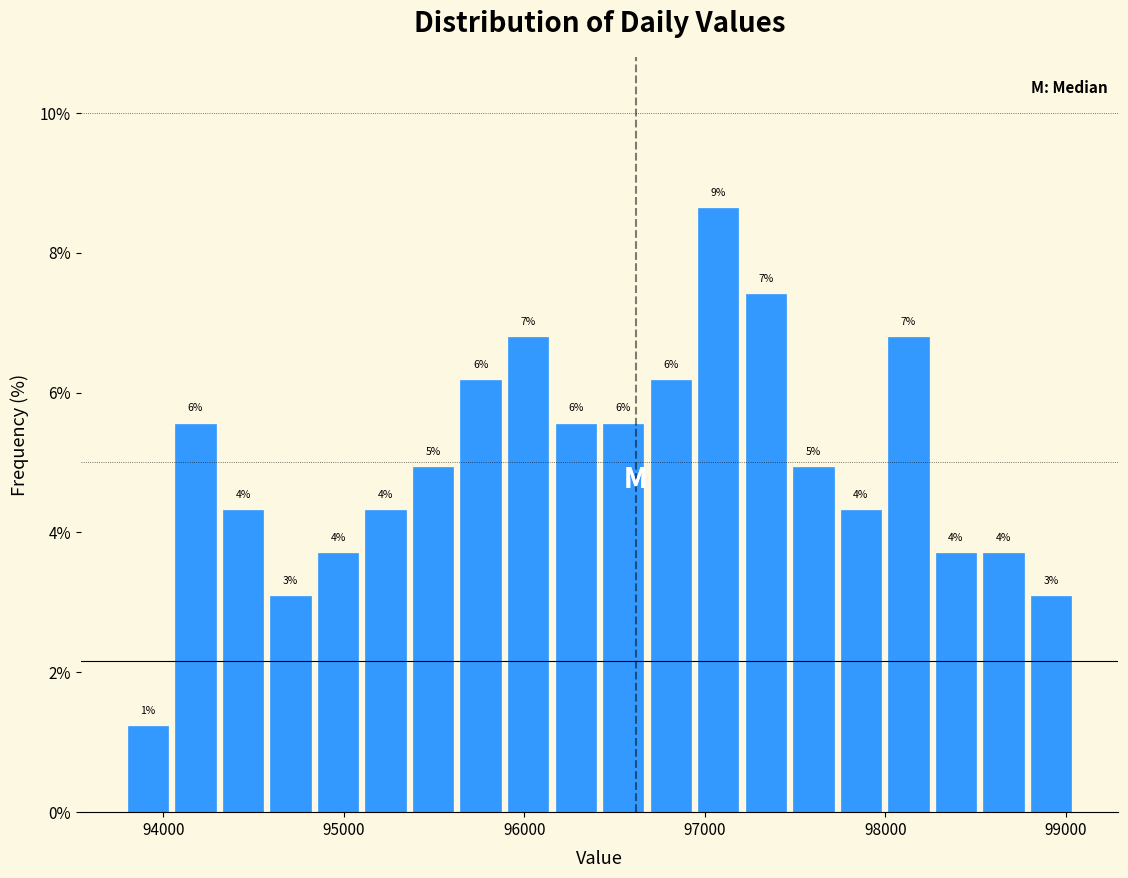

Around what value on the x-axis is the tallest bar? Give the approximate position of its centre, as read against the axis.

97100